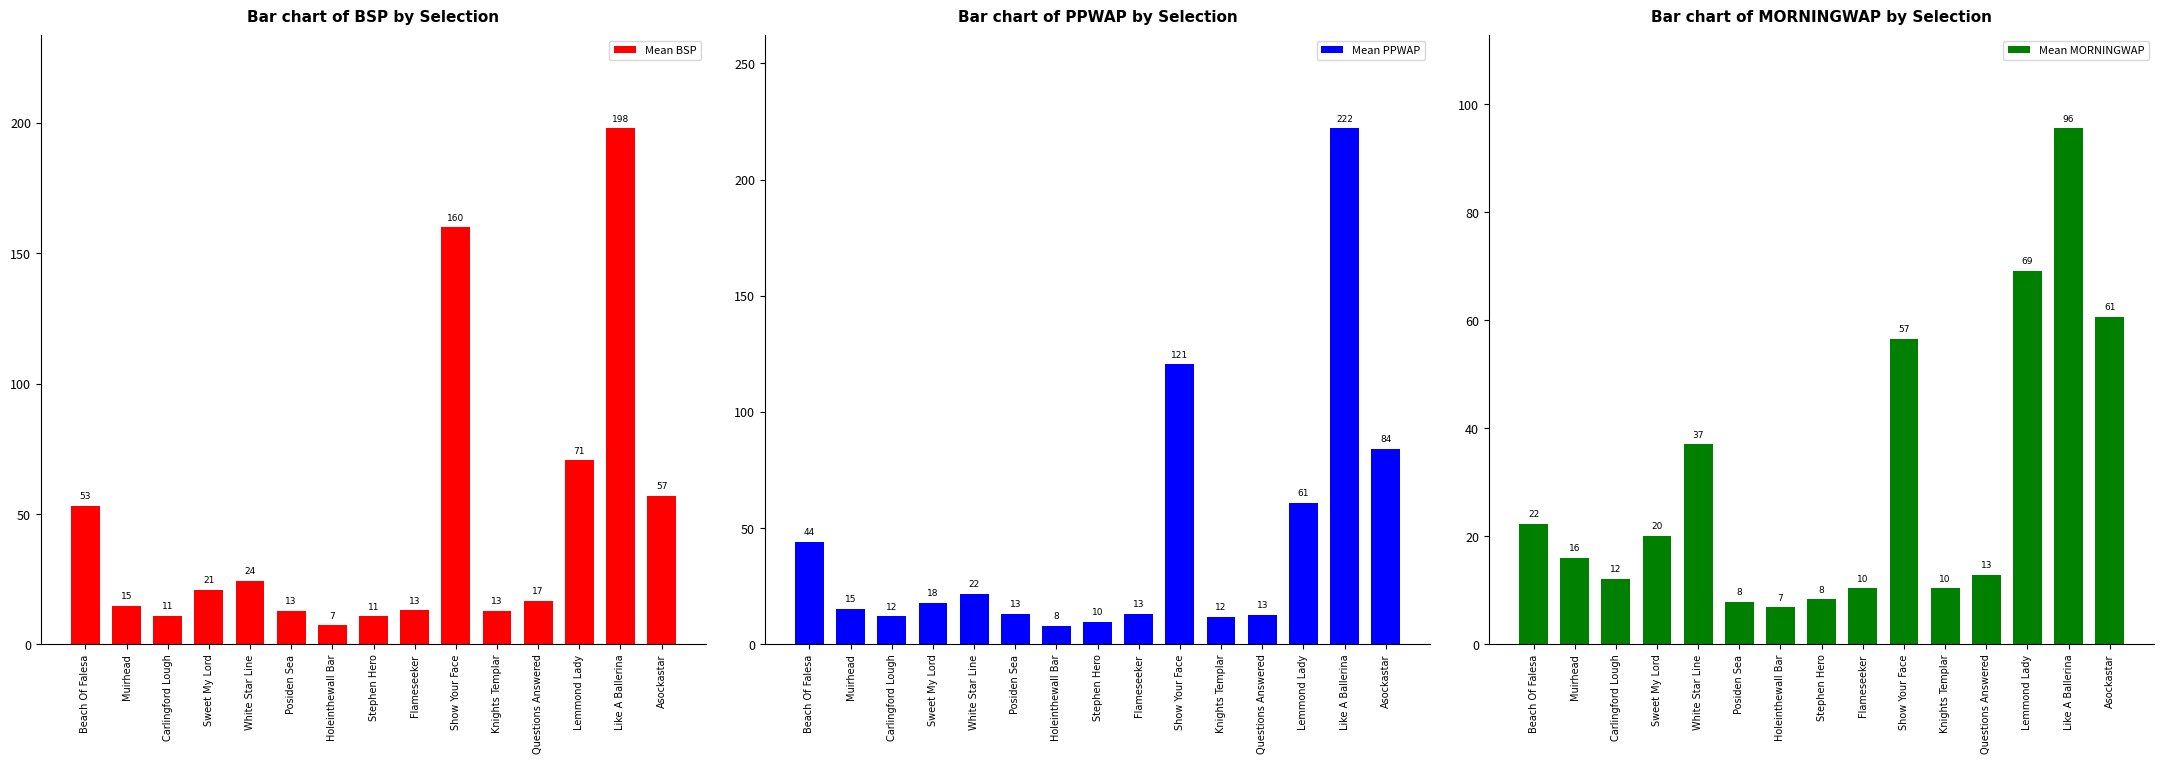

How many values in the Mean MORNINGWAP series exceed 16?

8